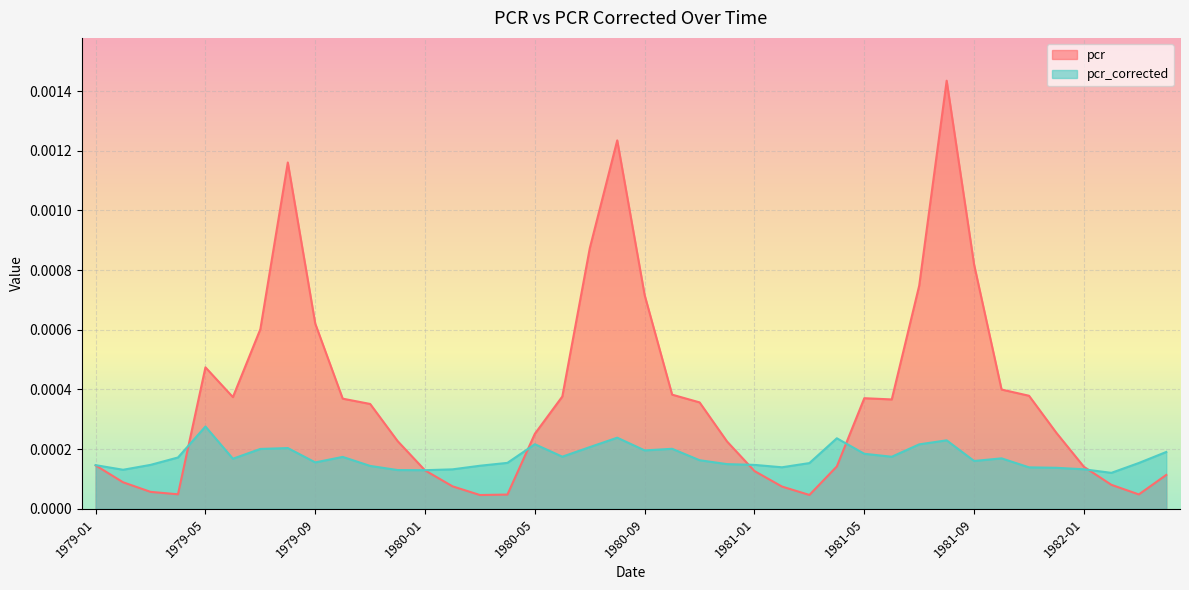

True or false: pcr and pcr_corrected cross at least once.

True